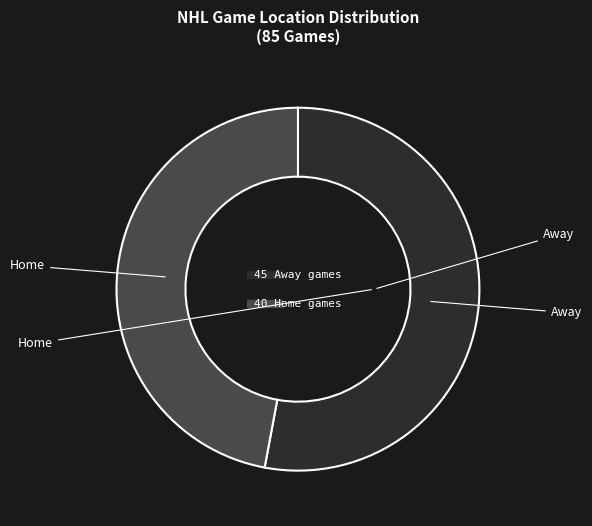

Does any single category account for the majority?

Yes